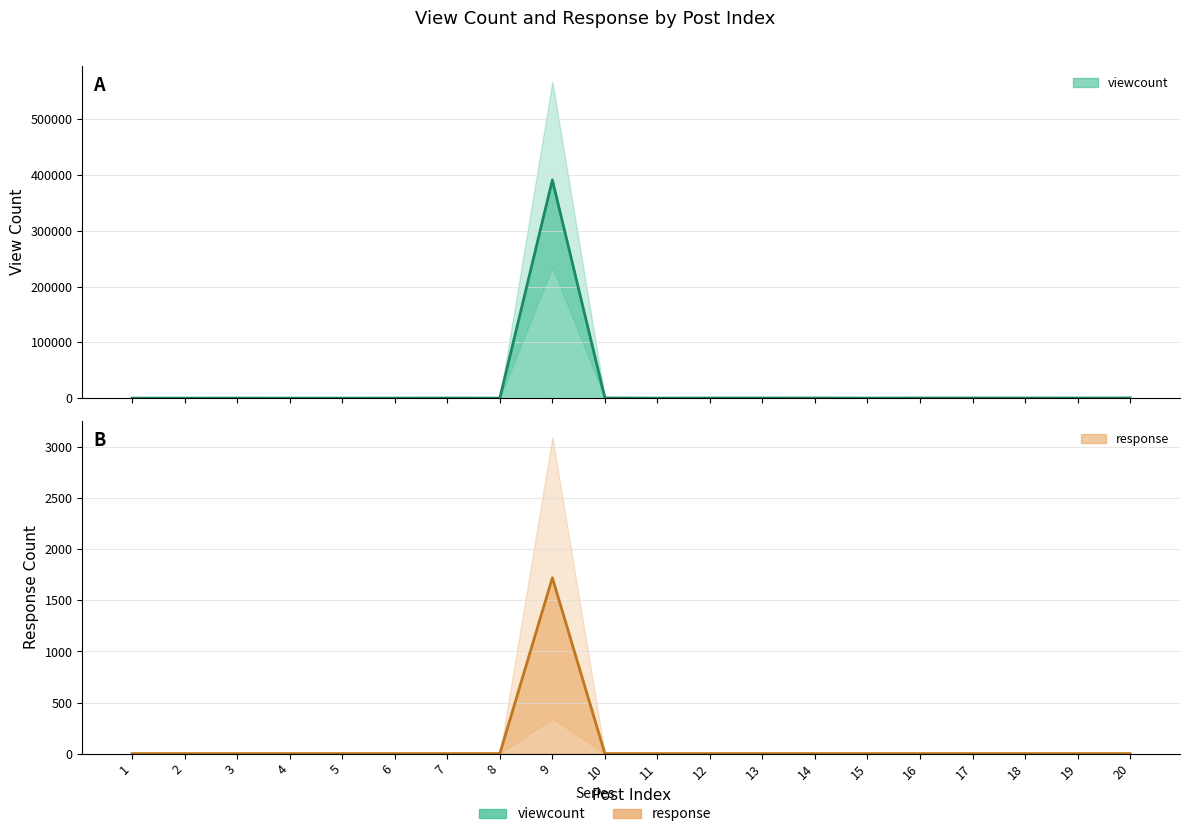

Does the chart display data point markers on the line(s)?

No